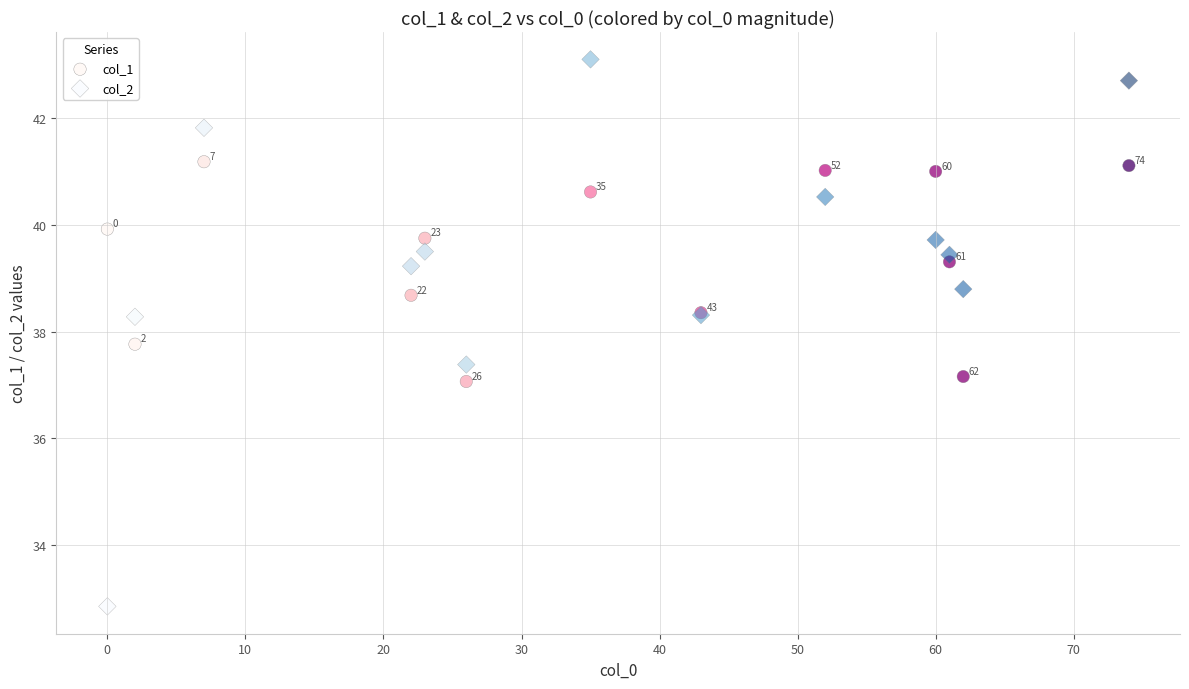

Across all series, what Y value is closest to 37?

37.1